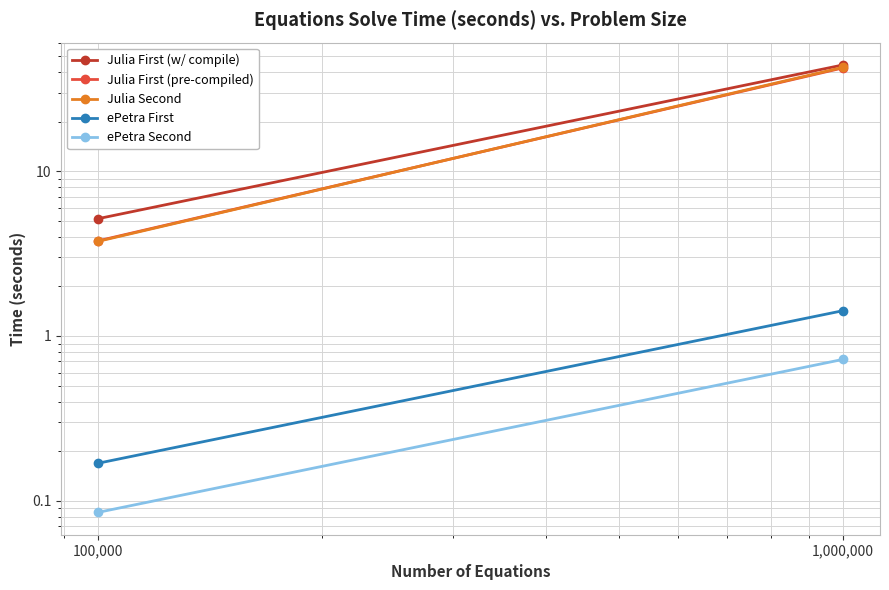

Where does the Julia First (pre-compiled) series first go above 42?

1,000,000